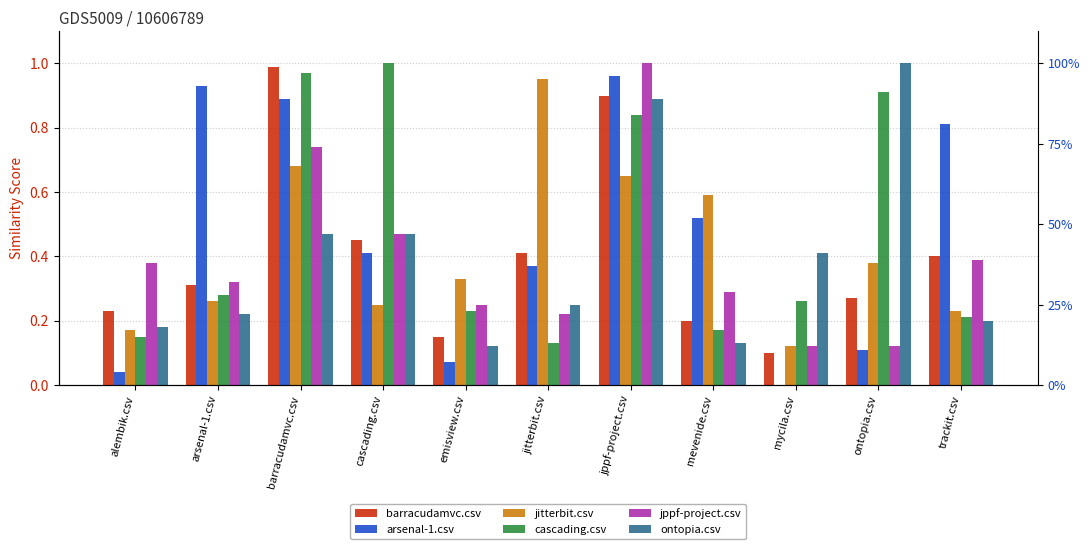

The value of ontopia.csv at barracudamvc.csv is 0.5. True or false?

True